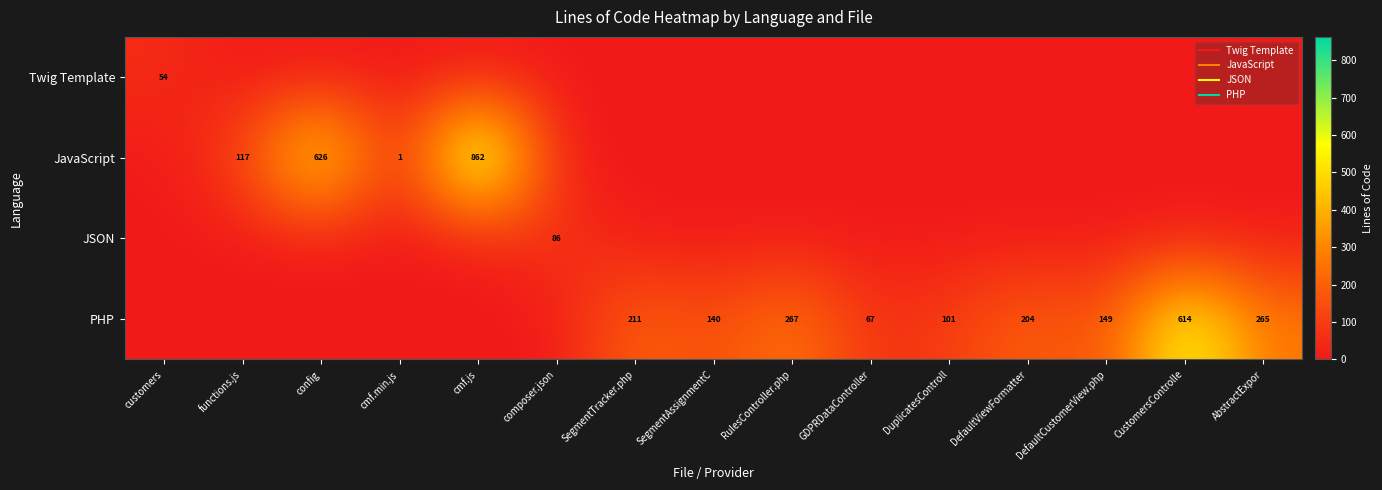

At which label does JavaScript reach its minimum?

customers